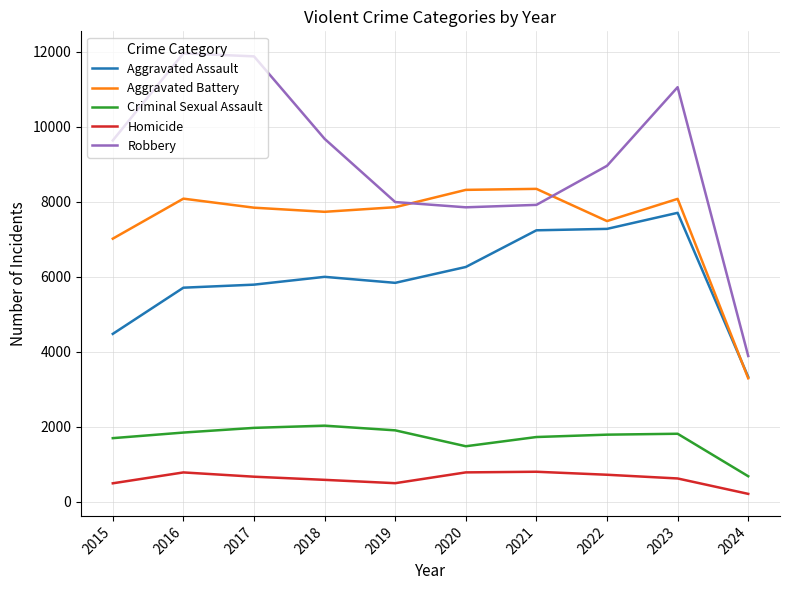

What is the difference between the maximum and minimum values in the Aggravated Battery series?

5051